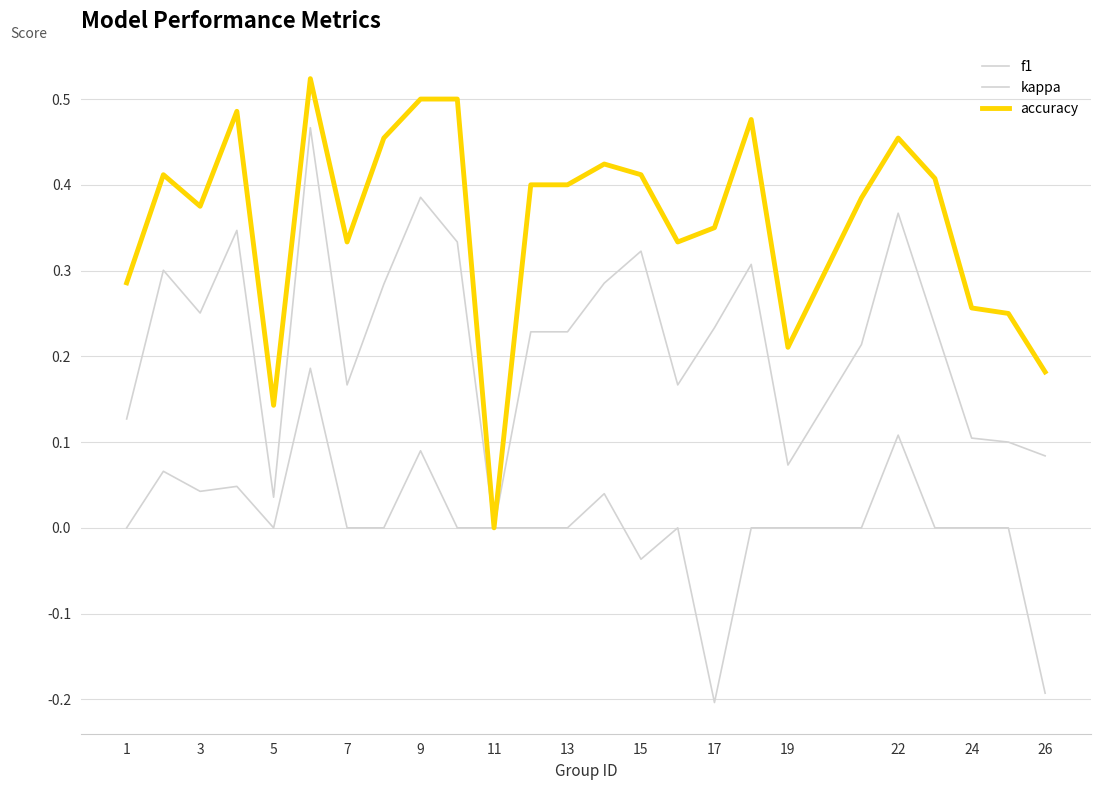

Where is the first local minimum for accuracy?

3